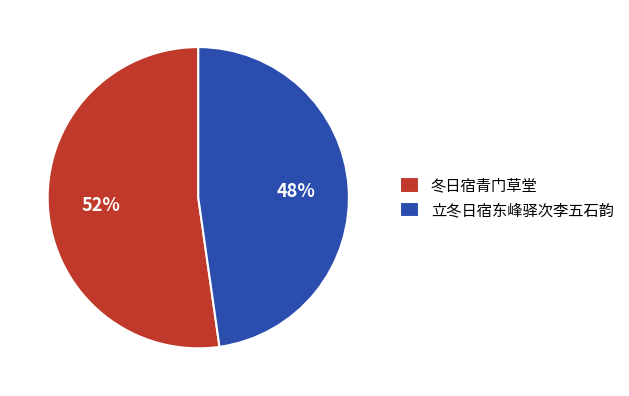

Is it true that 冬日宿青门草堂 is 52% of the pie?

True